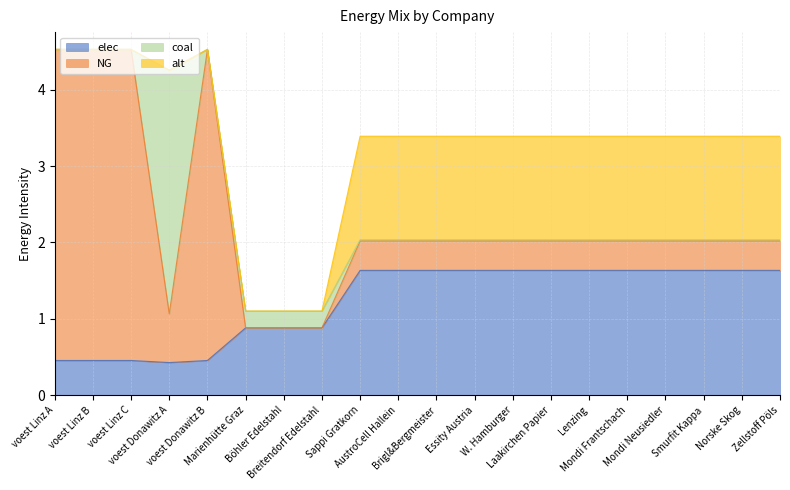

Which category has the highest value in the NG series?

voest Linz A